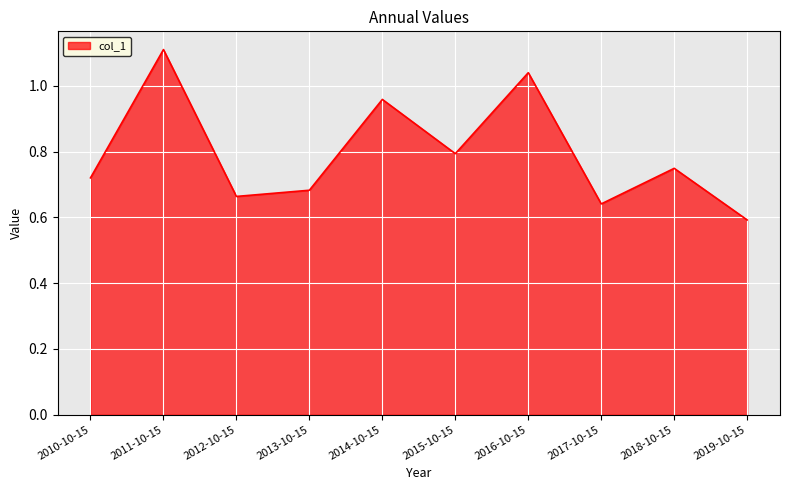

What is the sum of all values?

8.0